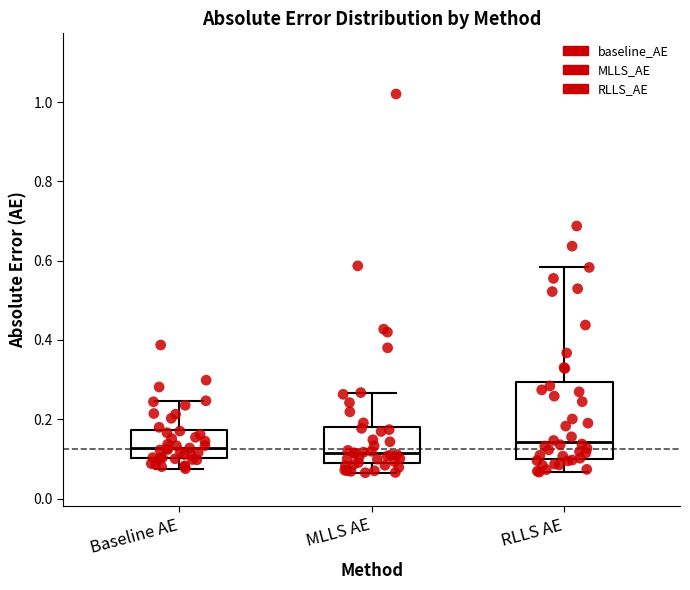

Which box is the tallest, from its lower edge to its upper edge?

RLLS AE